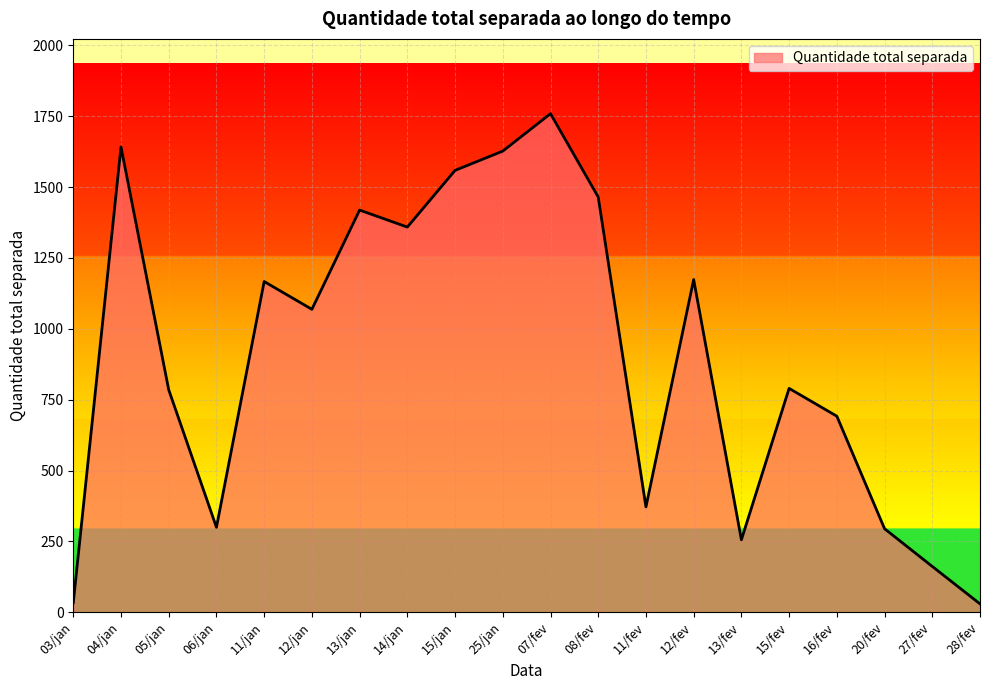

What is the difference between the maximum and minimum values?

1729